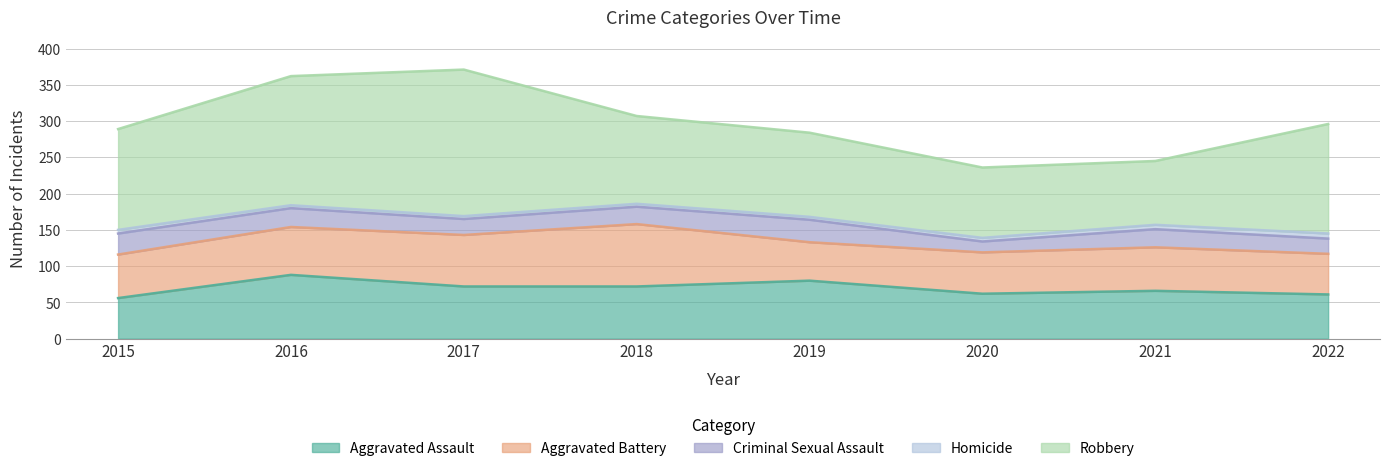

The Homicide series shows 8 at 2015. True or false?

False